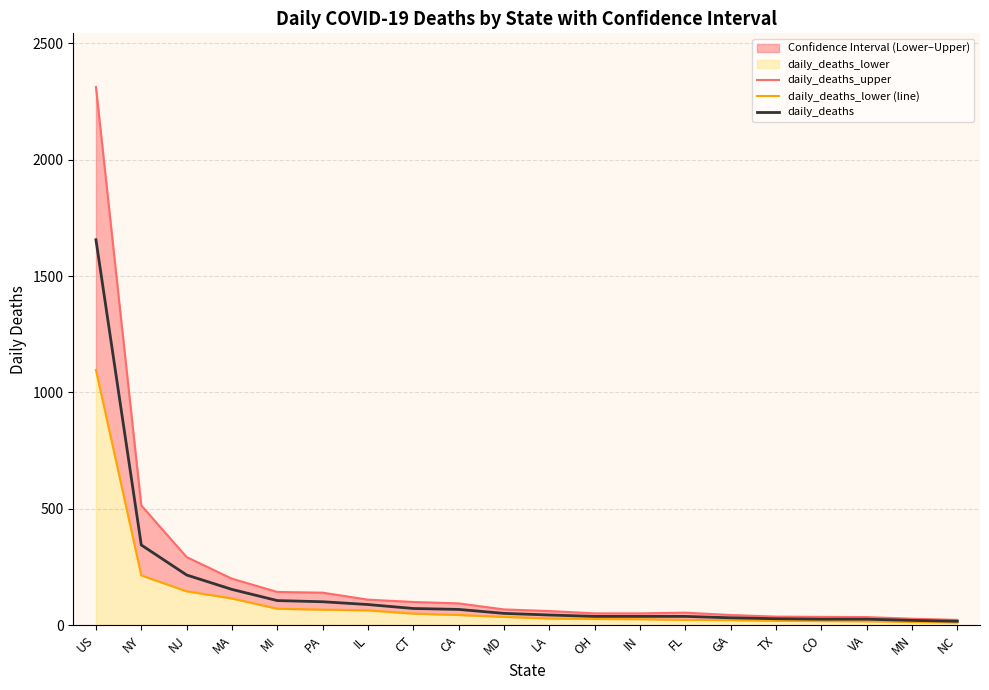

Reading left to right, transcribe all the data shown in this chart.

daily_deaths_upper: US=2312	NY=514	NJ=292	MA=199	MI=142	PA=139	IL=109	CT=99	CA=93	MD=67	LA=60	OH=50	IN=50	FL=53	GA=43	TX=36	CO=35	VA=34	MN=27	NC=22
daily_deaths_lower (line): US=1096	NY=213	NJ=145	MA=114	MI=70	PA=66	IL=63	CT=49	CA=43	MD=35	LA=28	OH=26	IN=25	FL=22	GA=21	TX=18	CO=17	VA=16	MN=13	NC=11
daily_deaths: US=1656	NY=344	NJ=215	MA=153	MI=105	PA=100	IL=88	CT=71	CA=67	MD=50	LA=43	OH=37	IN=37	FL=37	GA=31	TX=27	CO=25	VA=25	MN=20	NC=16